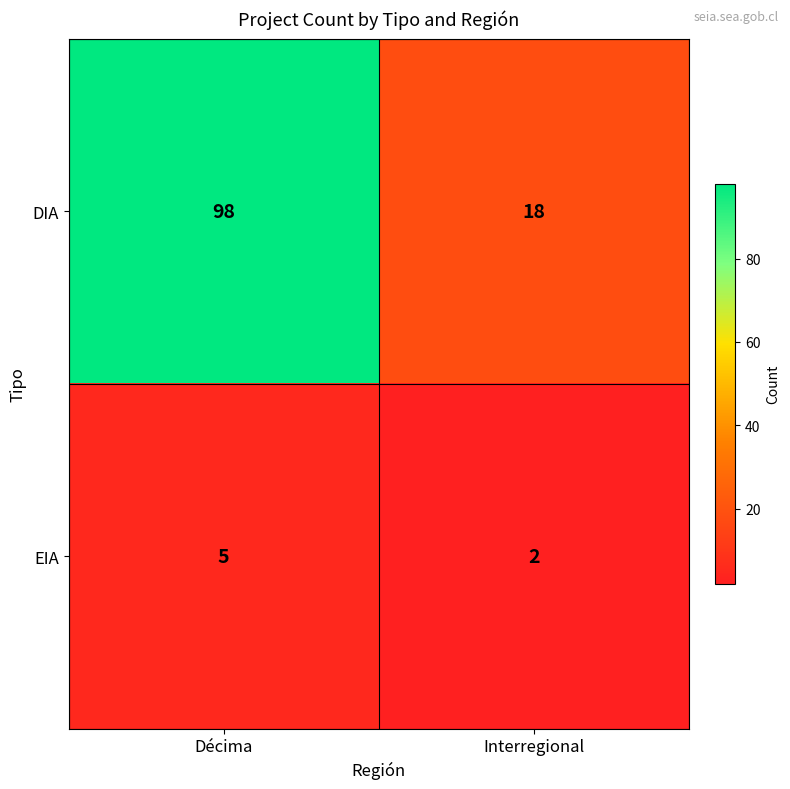

What is the minimum value shown in the chart?

2